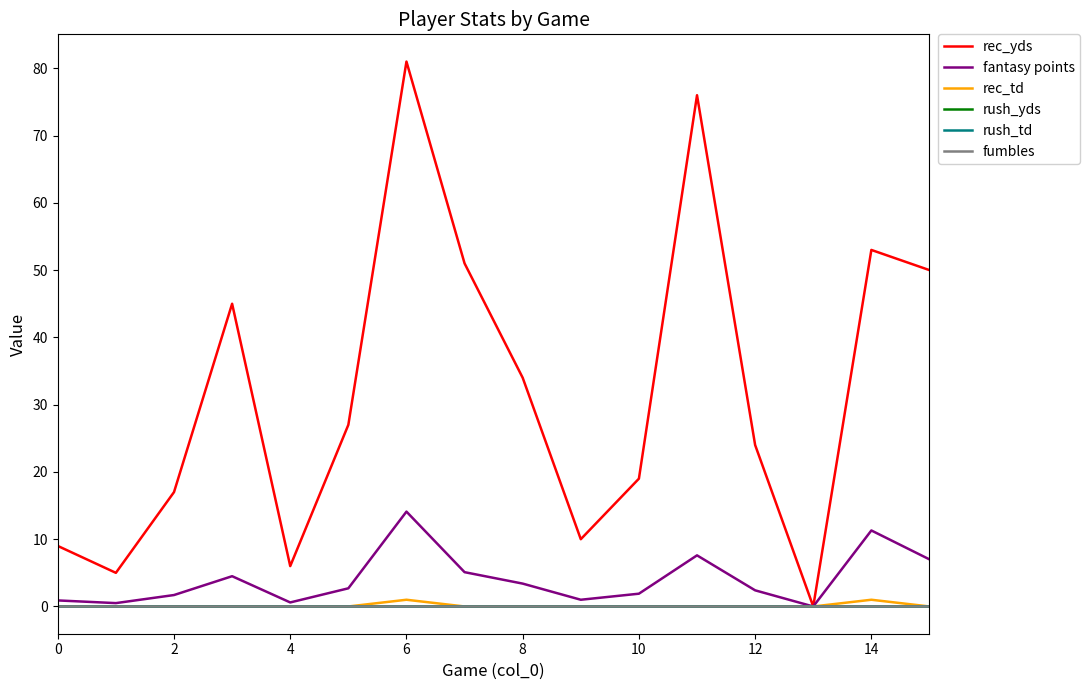

Does the chart have visible grid lines?

No